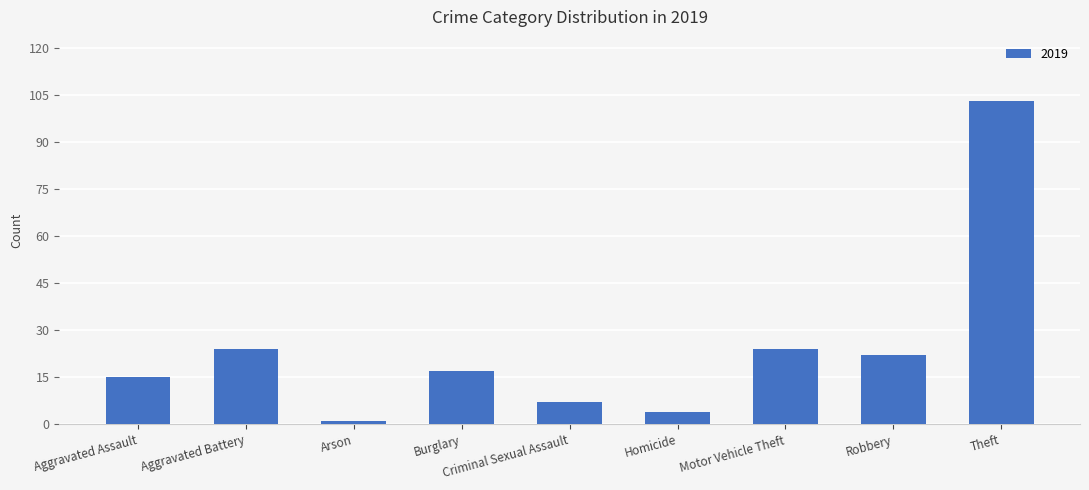

What is the approximate value at Robbery?

22